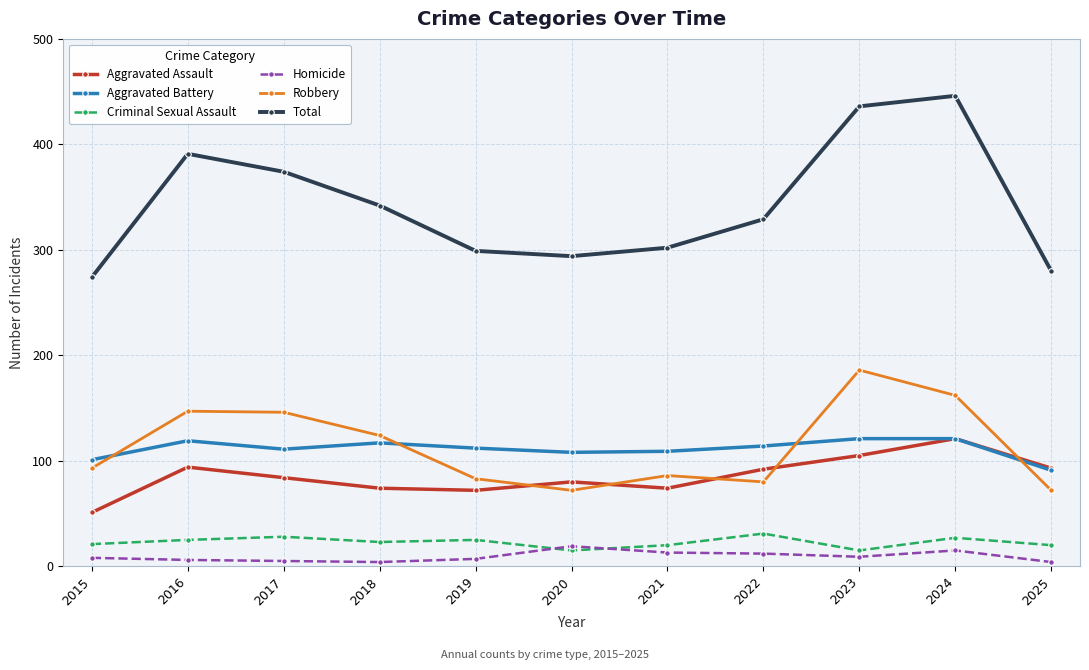

Is the value of Aggravated Battery at 2018 greater than the value of Homicide at 2024?

Yes